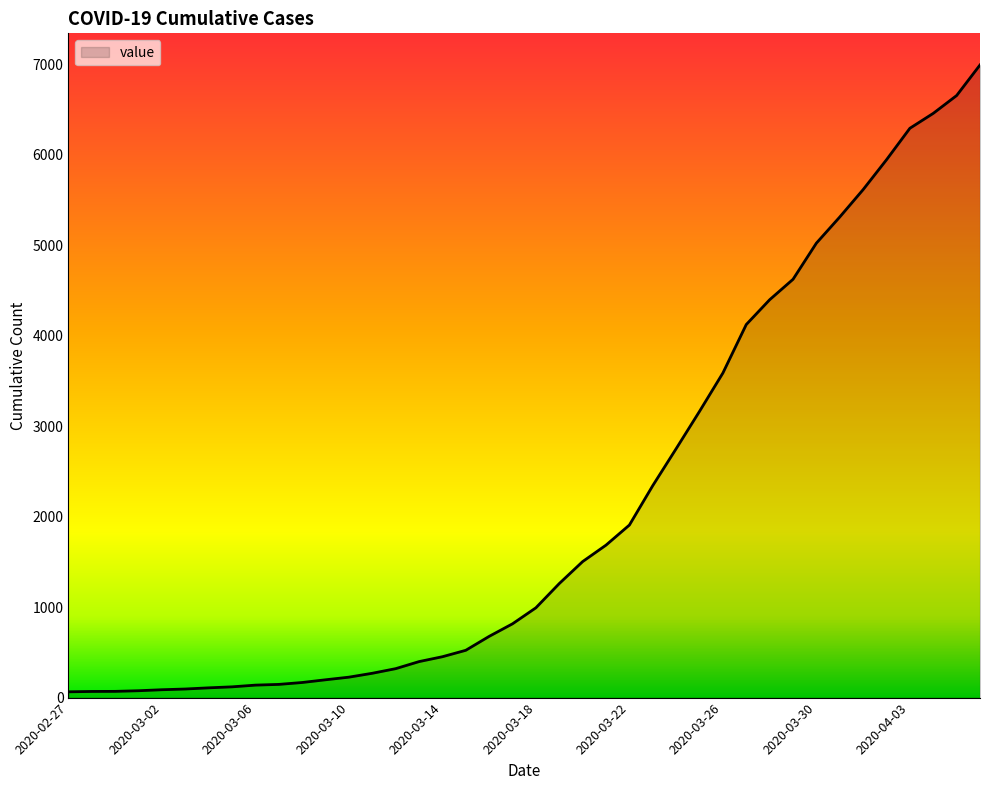

What is the difference between the maximum and minimum values?

6931